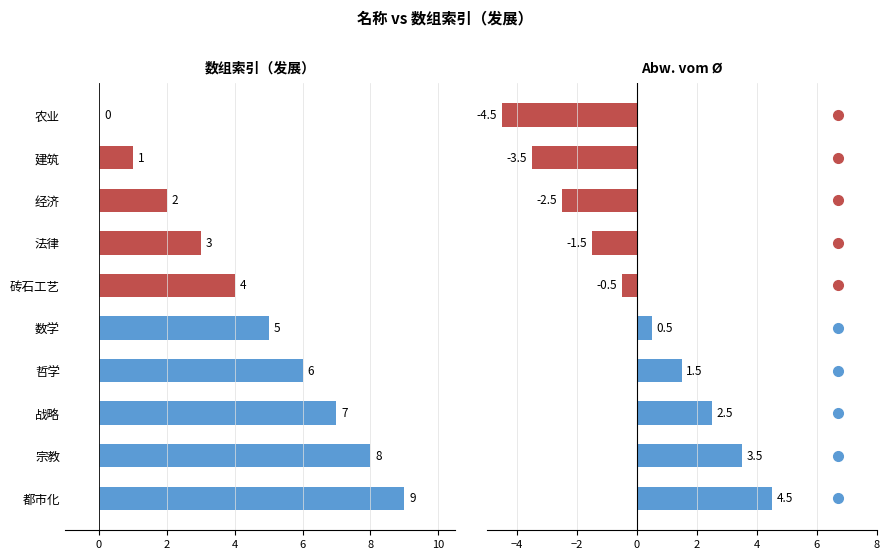

Reading left to right, what are all the values shown in this chart?

数组索引（发展）: 0.0	1.0	2.0	3.0	4.0	5.0	6.0	7.0	8.0	9.0
Abw. vom Ø: -4.5	-3.5	-2.5	-1.5	-0.5	0.5	1.5	2.5	3.5	4.5